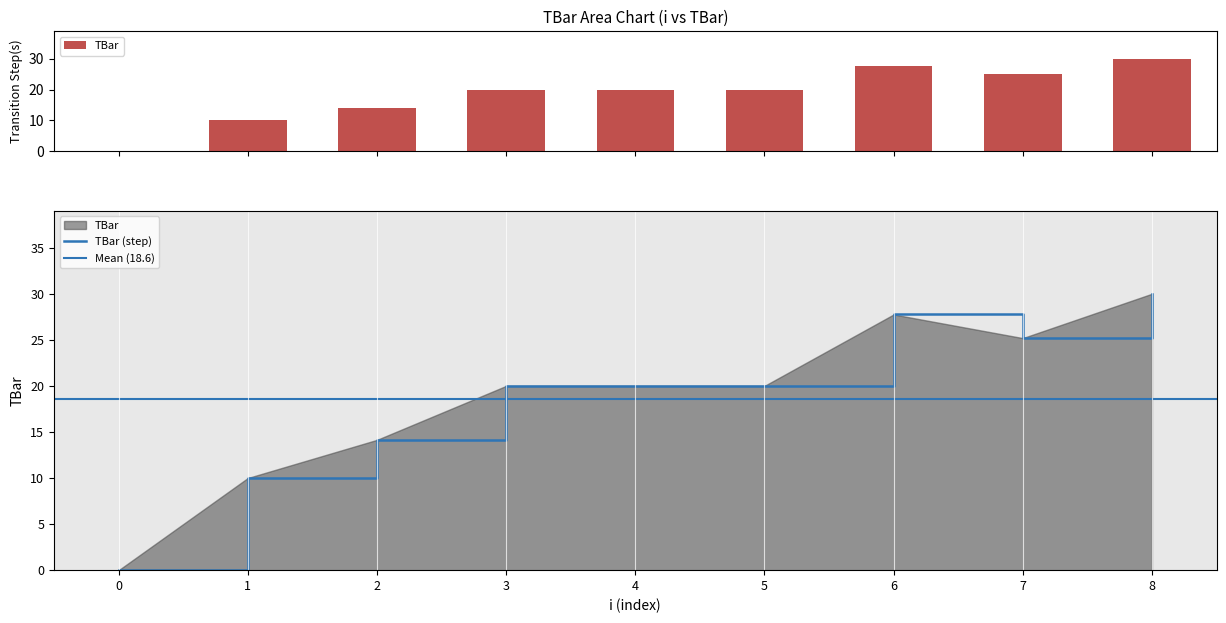

Count the number of categories in the chart.

9